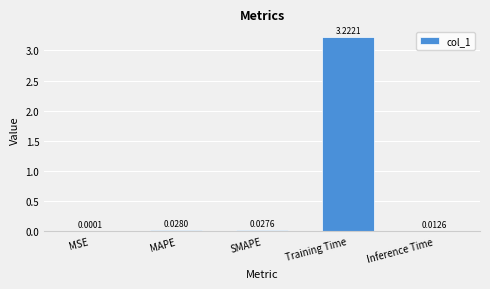

Which has a higher value, SMAPE or MSE?

SMAPE